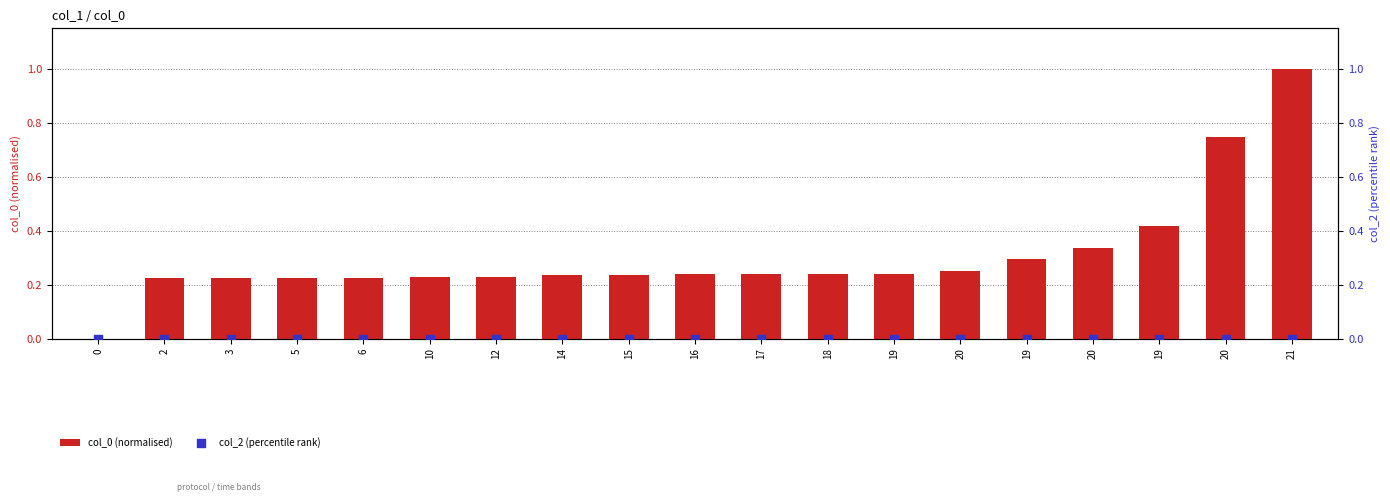

At which category is the sum across all series the highest?

21